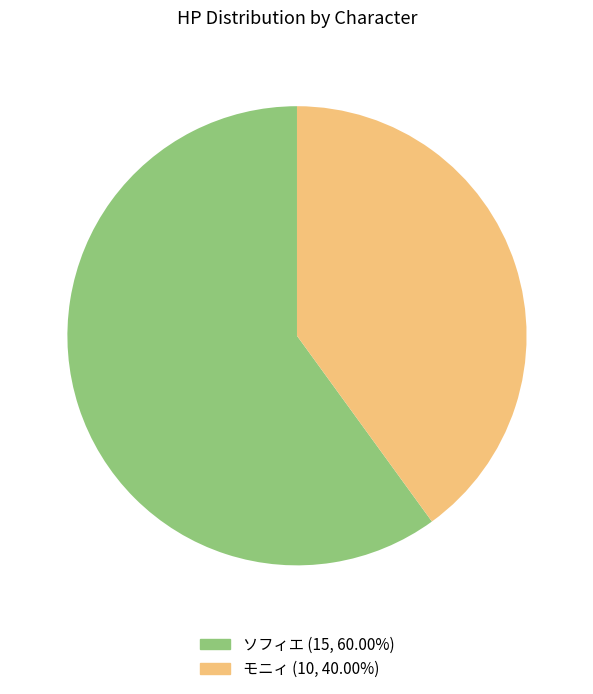

Rank the categories by value from lowest to highest.

モニィ, ソフィエ